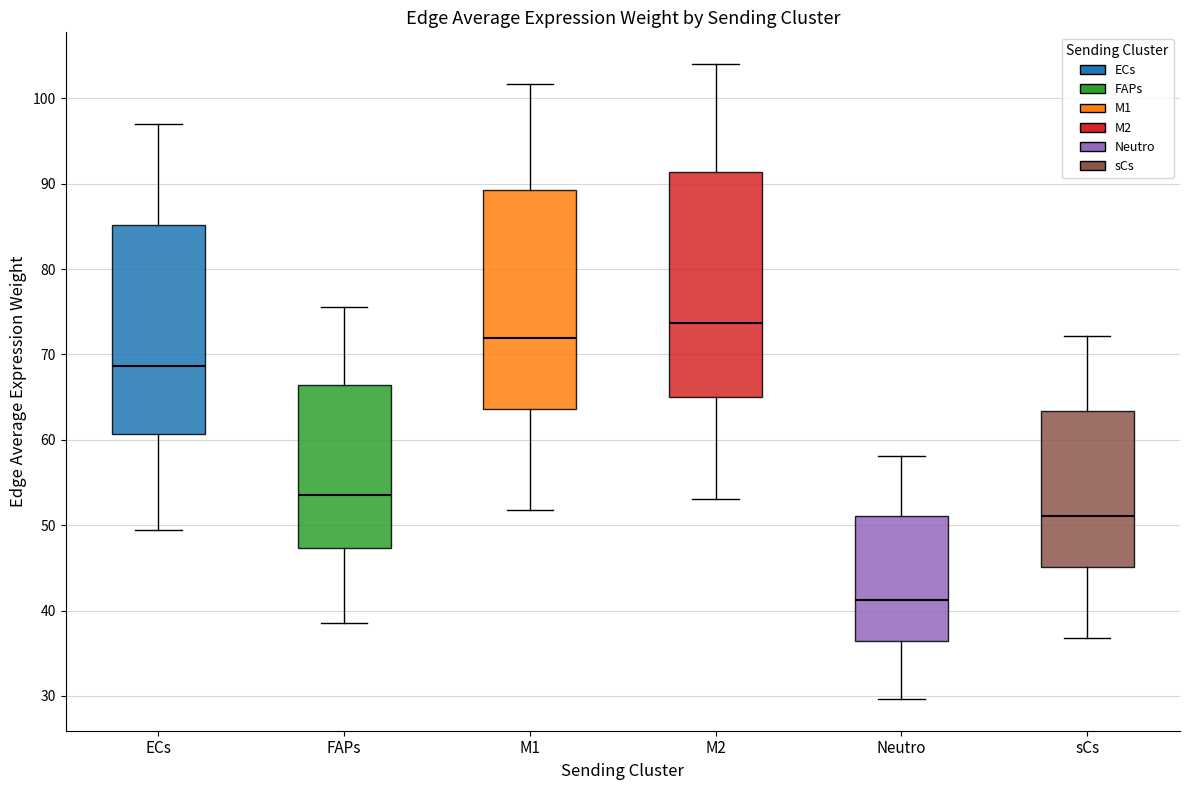

Reading left to right, read every box against the y-axis: the position of its median line, the range the box covers, and the ends of its whiskers. The values are not printed on the chart, so give them approximately, as read against the axis.

ECs: median 69, box 61 to 85, whiskers 49 to 97
FAPs: median 54, box 47 to 66, whiskers 39 to 76
M1: median 72, box 64 to 89, whiskers 52 to 102
M2: median 74, box 65 to 91, whiskers 53 to 104
Neutro: median 41, box 36 to 51, whiskers 30 to 58
sCs: median 51, box 45 to 63, whiskers 37 to 72